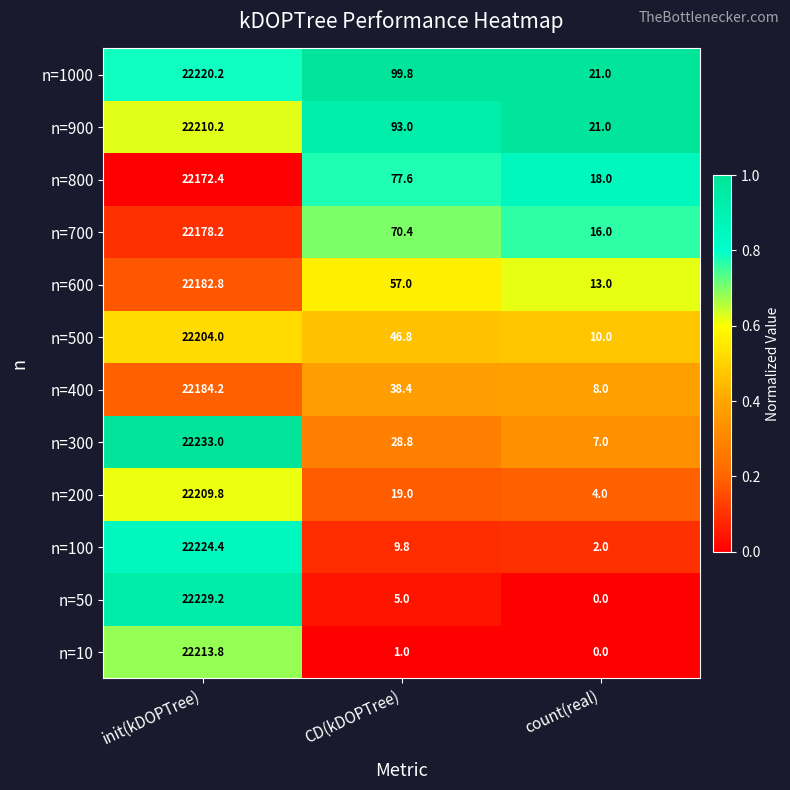

At init(kDOPTree), list the series in order from largest to smallest.

n=300, n=50, n=100, n=1000, n=10, n=900, n=200, n=500, n=400, n=600, n=700, n=800